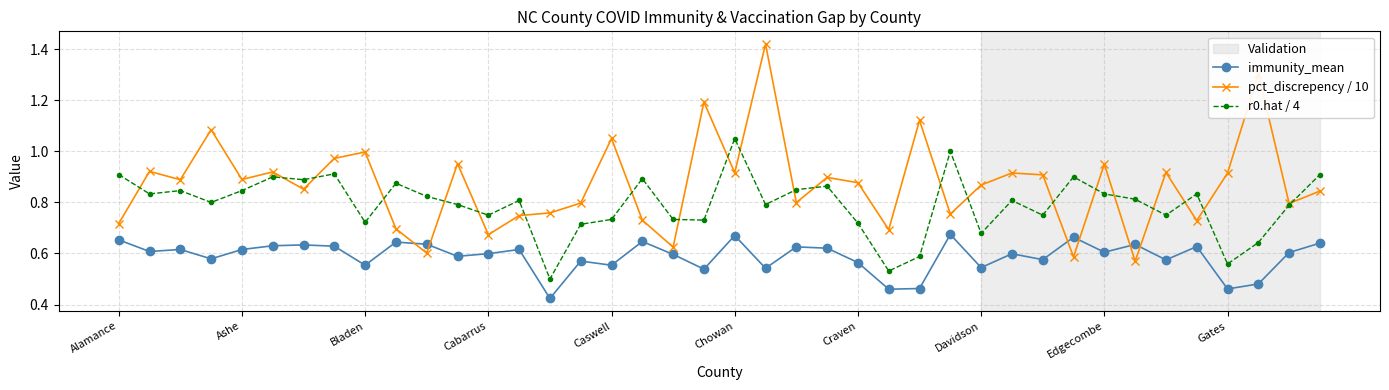

Which series has the largest total across all categories?

pct_discrepency / 10